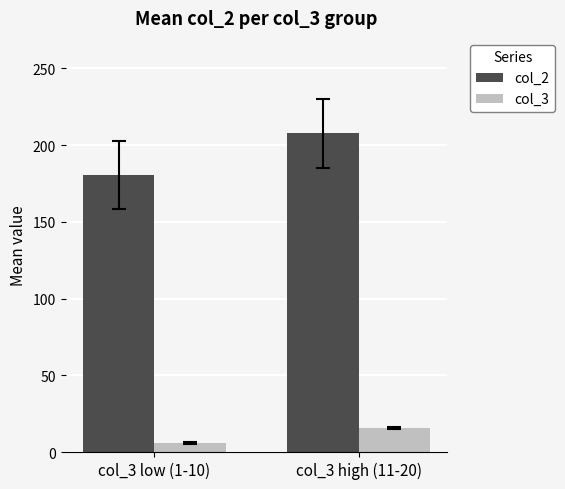

What is the difference between the col_3 values at col_3 low (1-10) and col_3 high (11-20)?

10.0